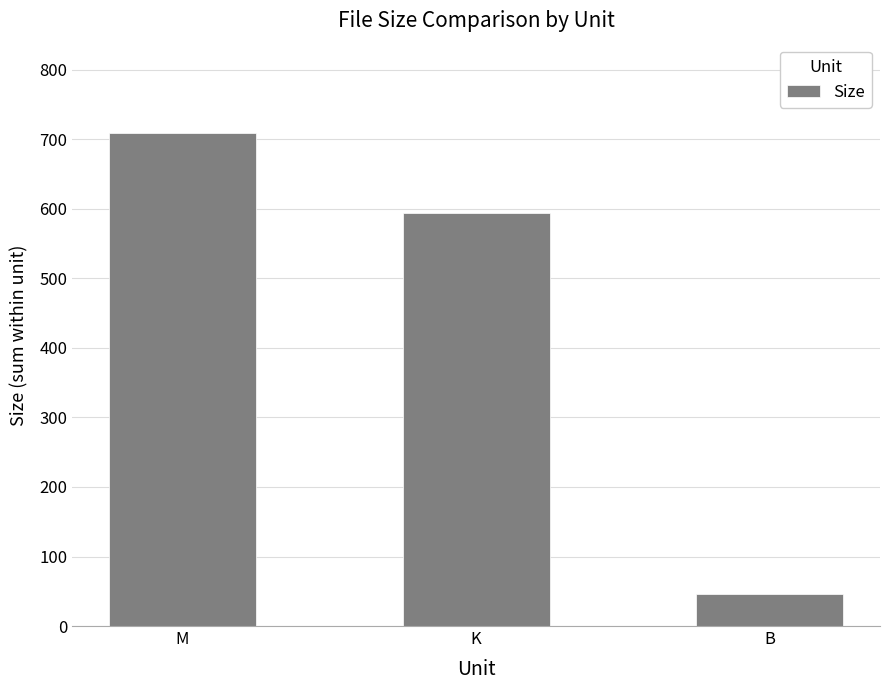

What is the difference between the values at B and K?

548.4